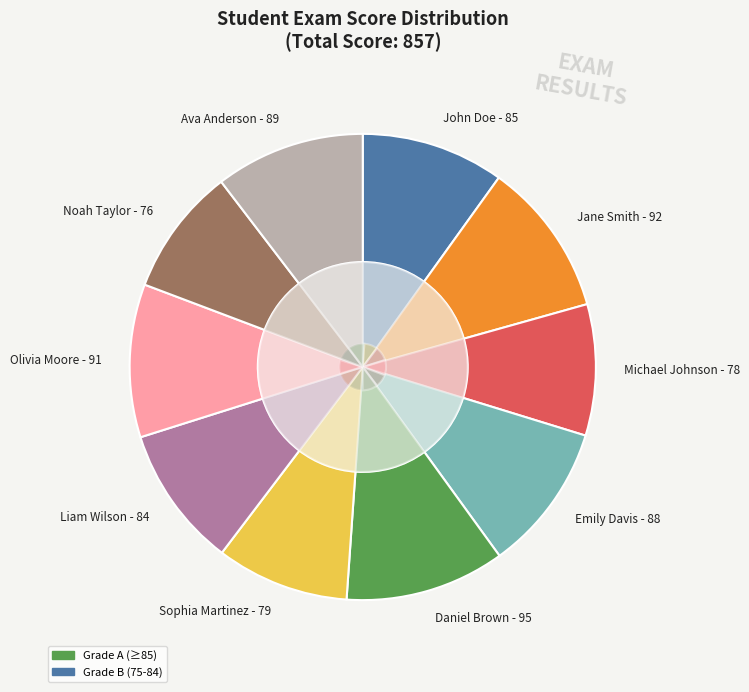

To the nearest percent, what percentage of the pie is Liam Wilson?

10%